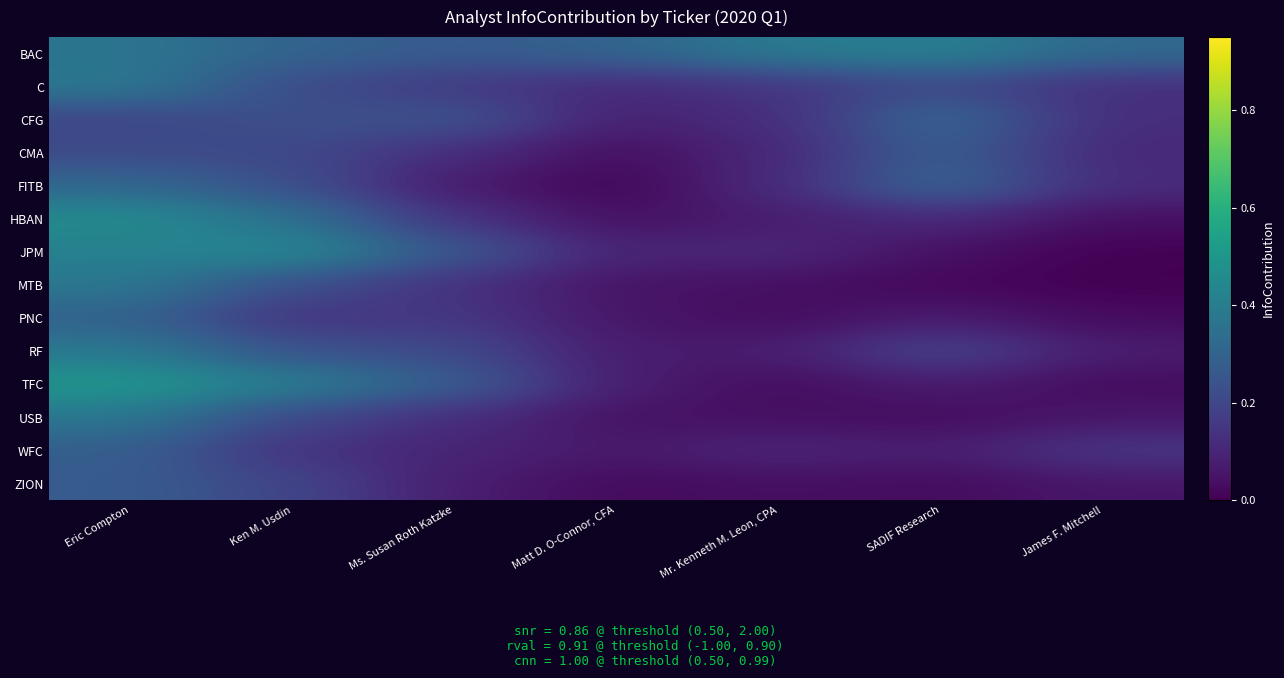

Which category has the lowest value across all series?

James F. Mitchell